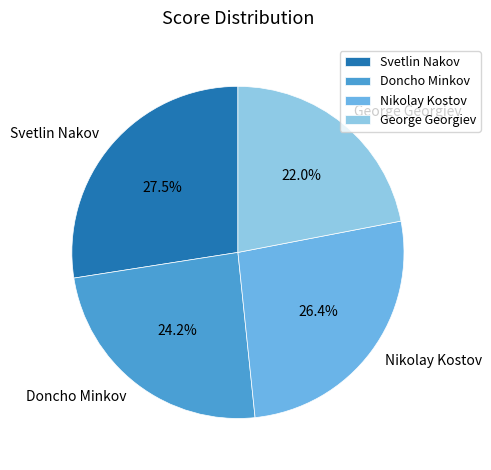

Is it true that Svetlin Nakov is 33% of the pie?

False